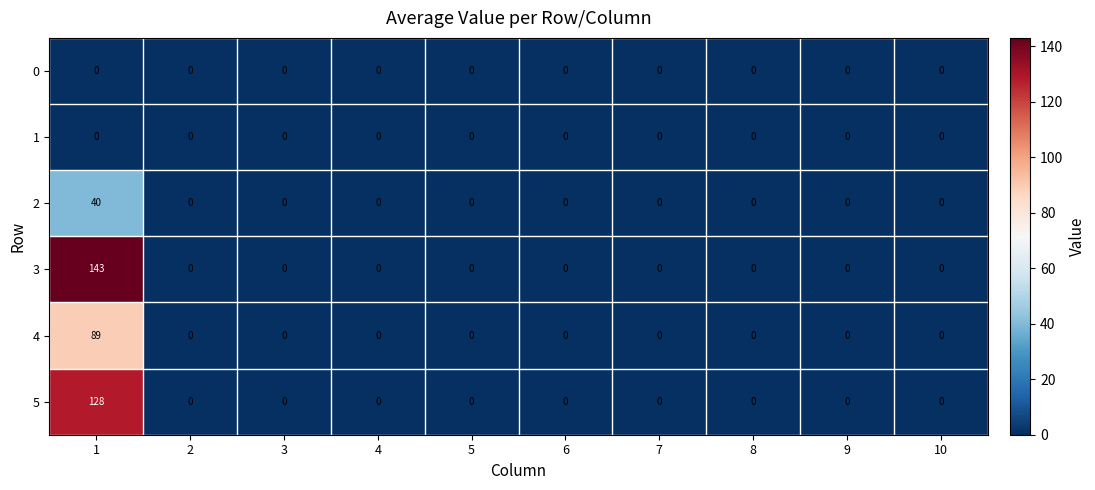

What is the sum of all 4 values?

89